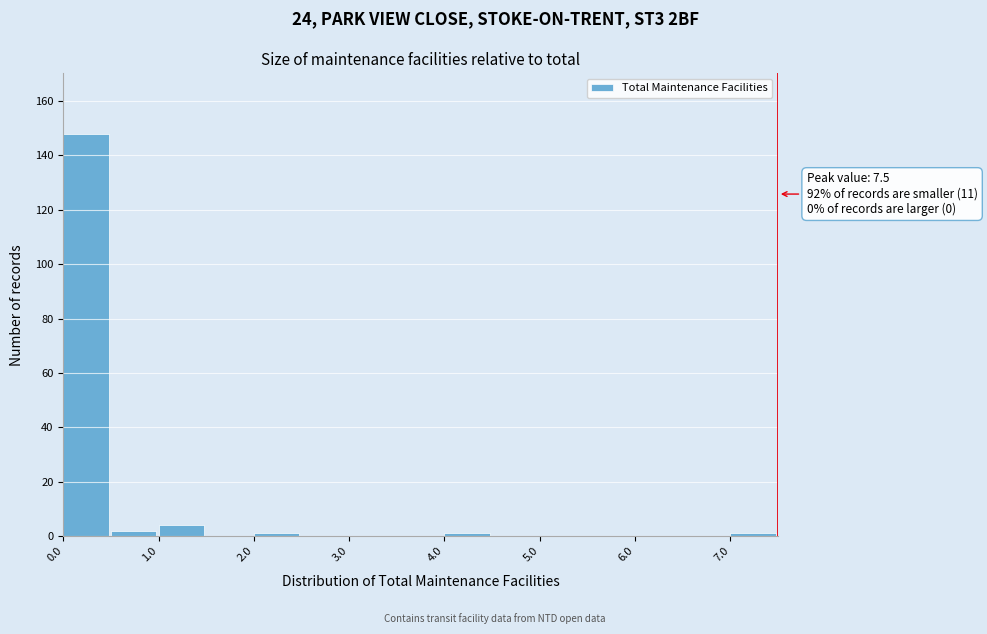

Over which range of the x-axis is the bar tallest?

0.0 to 0.5